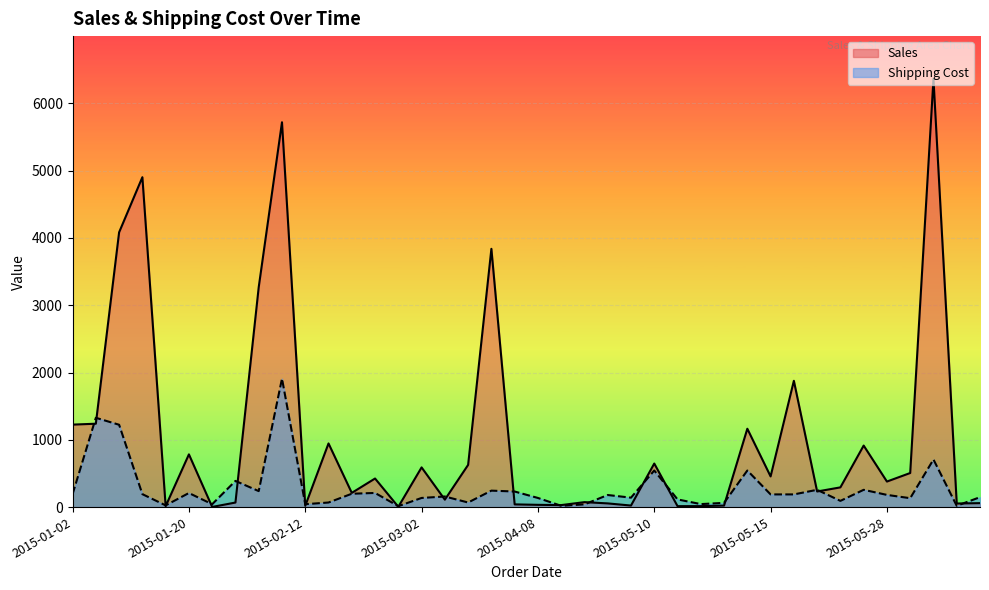

What is the maximum value shown in the chart?

6362.9